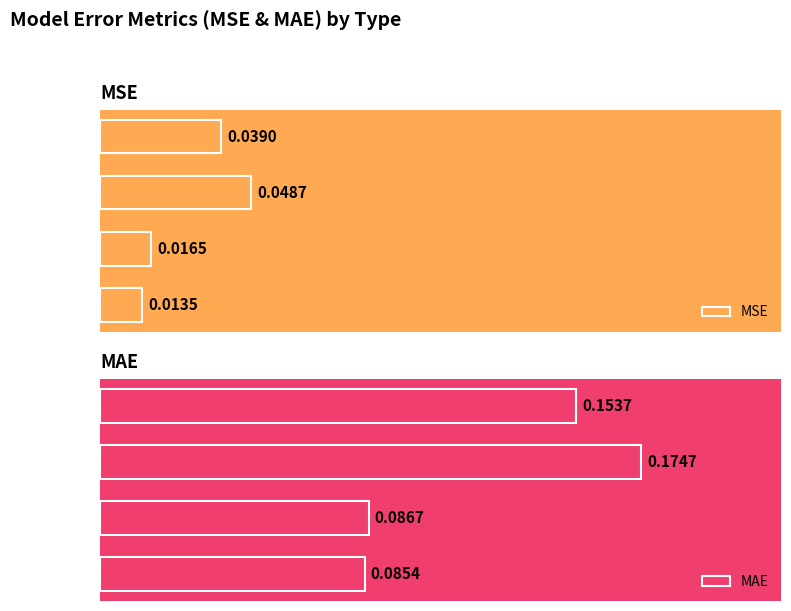

How many series are shown in this chart?

2